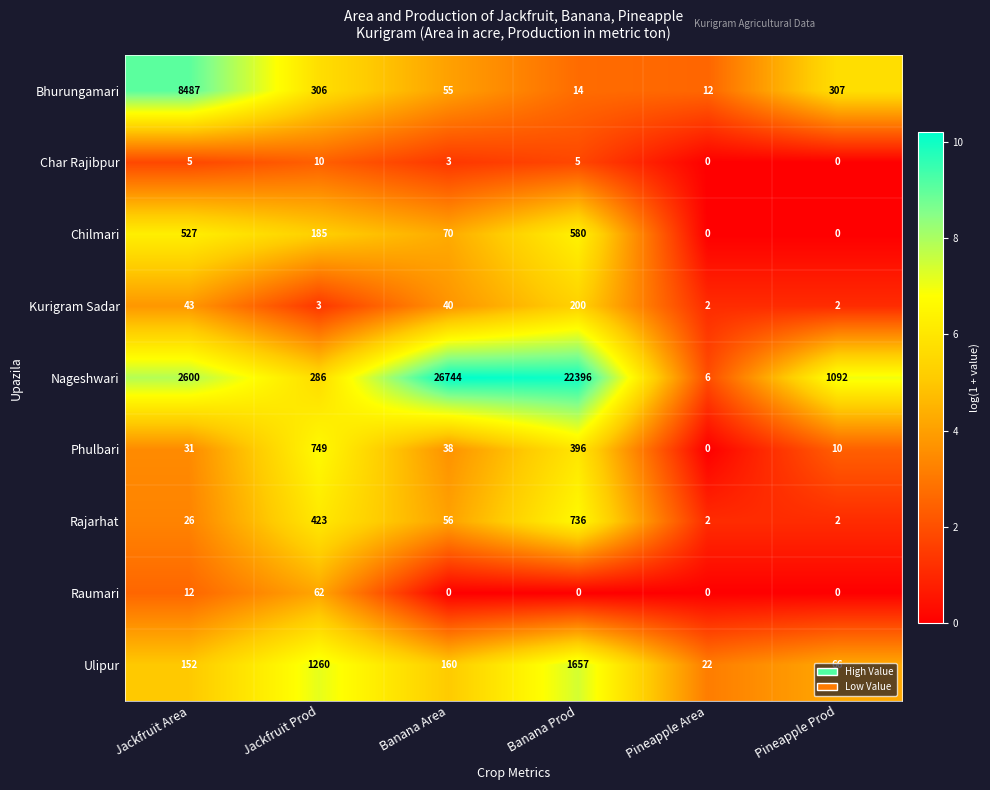

Between Banana Prod and Pineapple Prod, which series saw the biggest shift?

Nageshwari